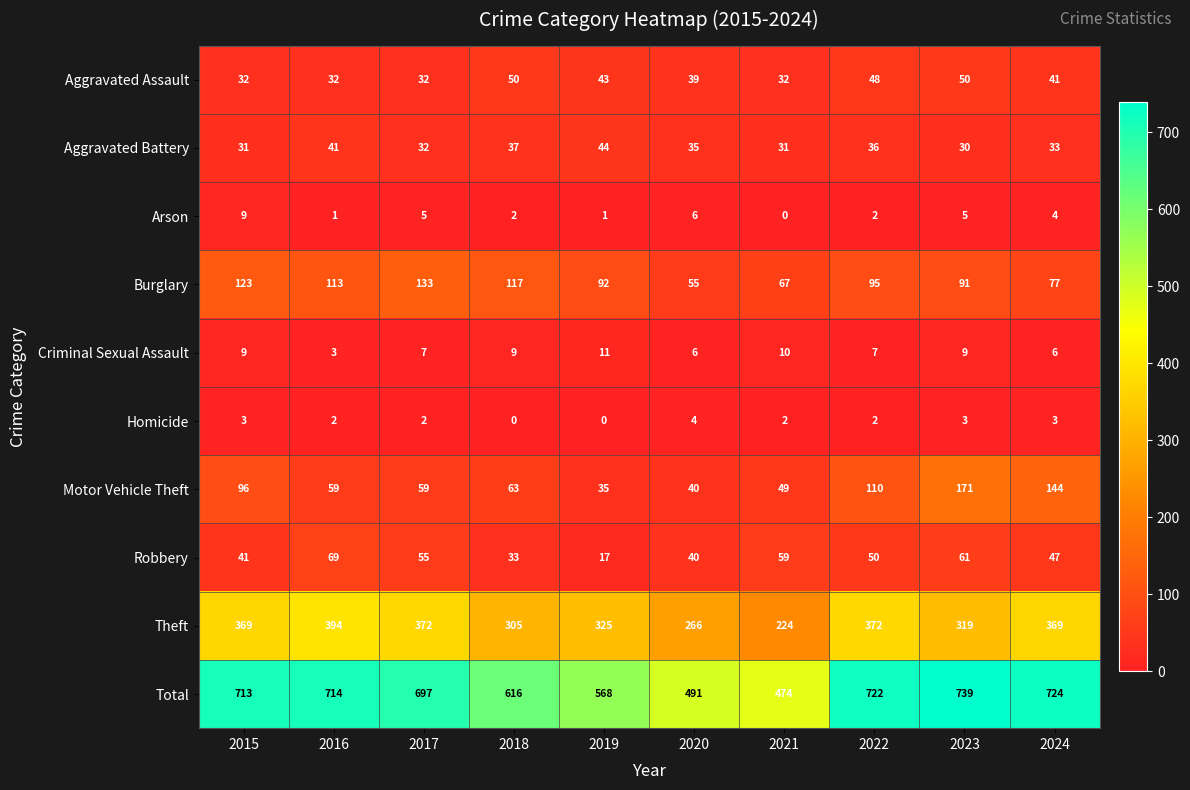

Where is Arson nearest to the value 4?

2024